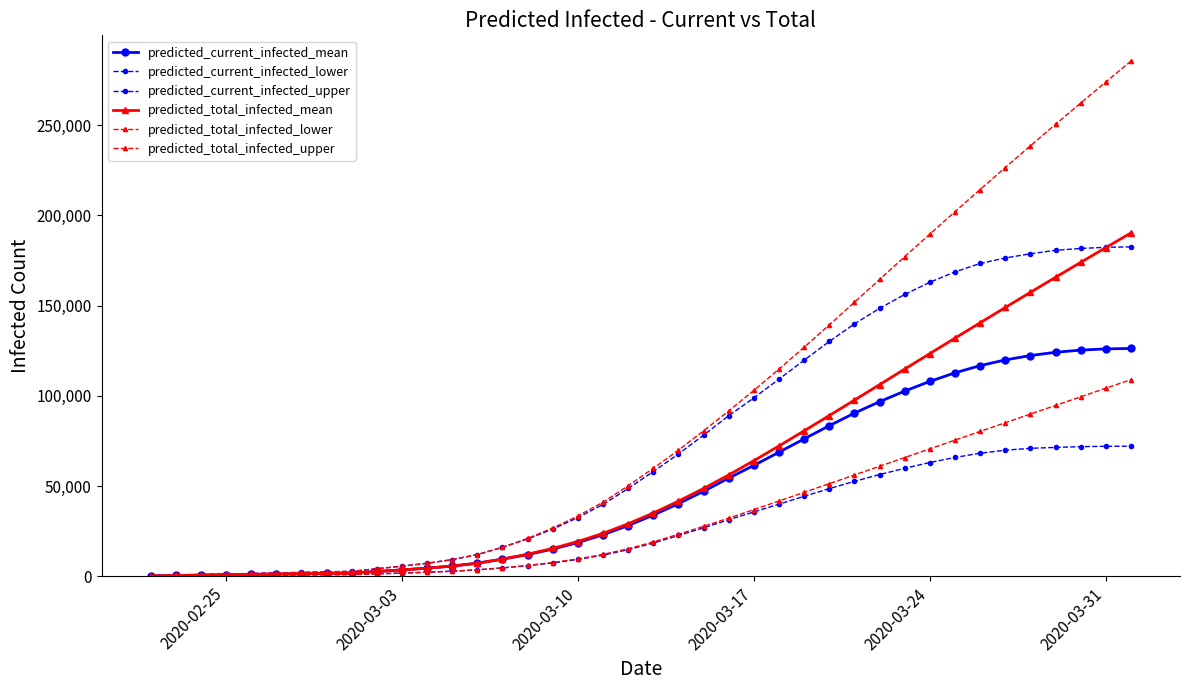

What is the value of the predicted_current_infected_lower point at the 5th from the left?

500